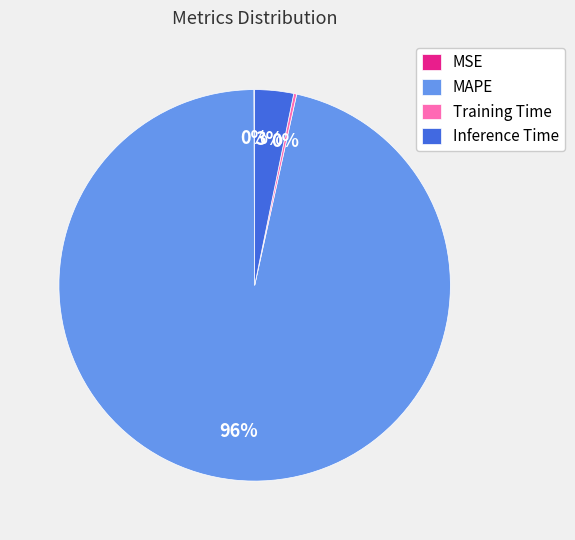

Does any single category account for the majority?

Yes